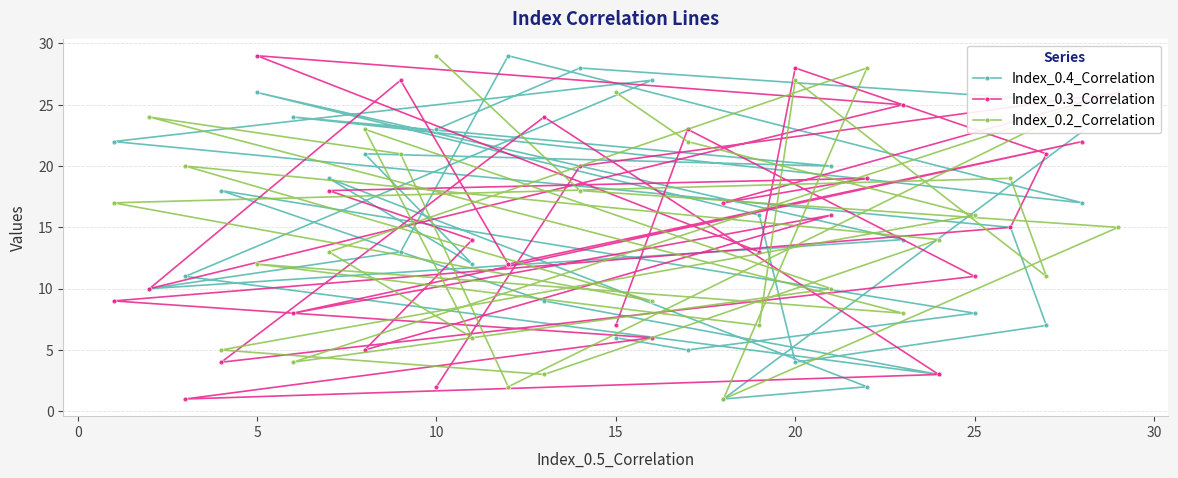

The Index_0.4_Correlation series shows 23 at 10. True or false?

True